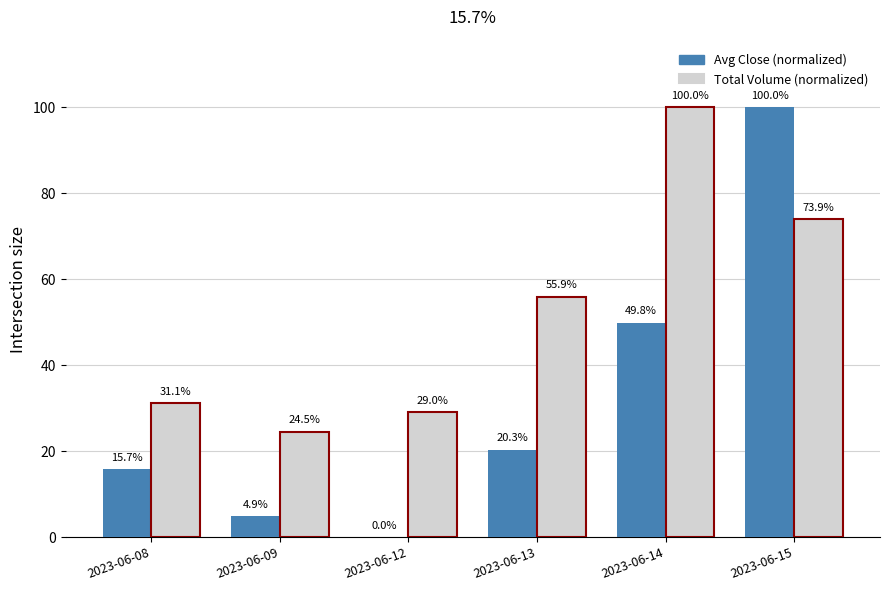

Is the value of Total Volume (normalized) at 2023-06-15 greater than the value of Avg Close (normalized) at 2023-06-15?

No